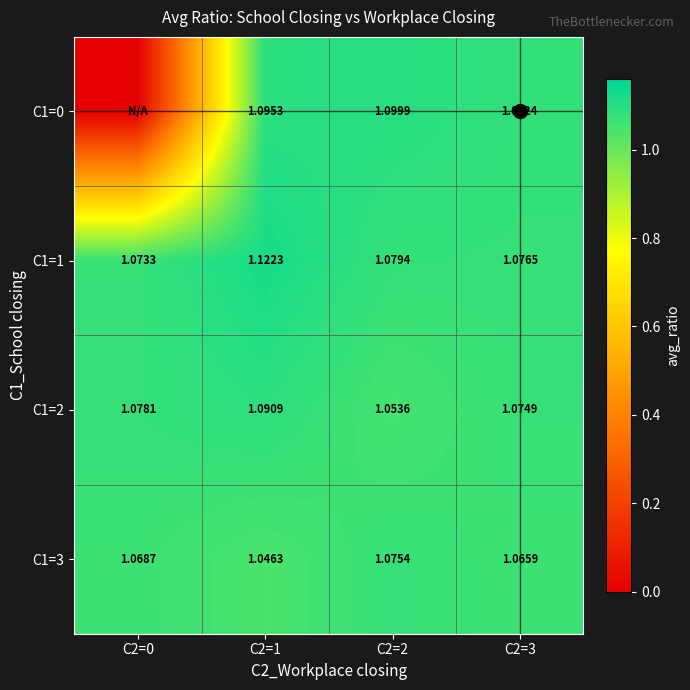

How many distinct data groups are displayed?

4